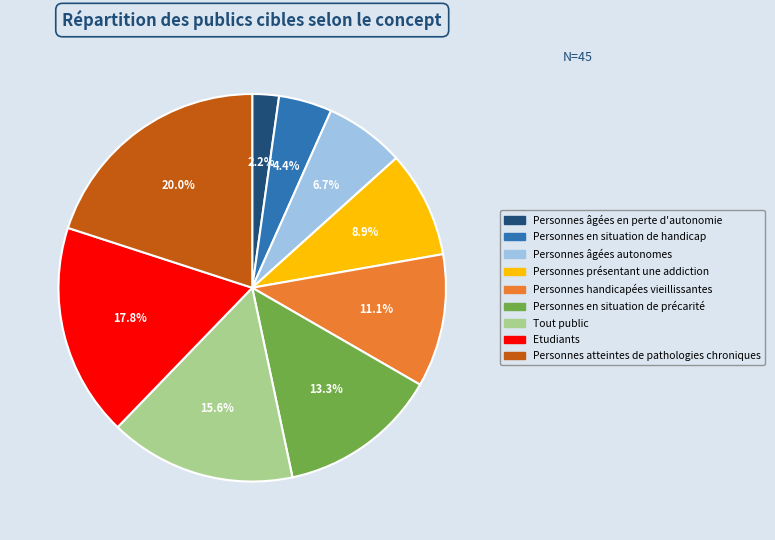

What is the total percentage of Tout public and Personnes handicapées vieillissantes?

26.7%